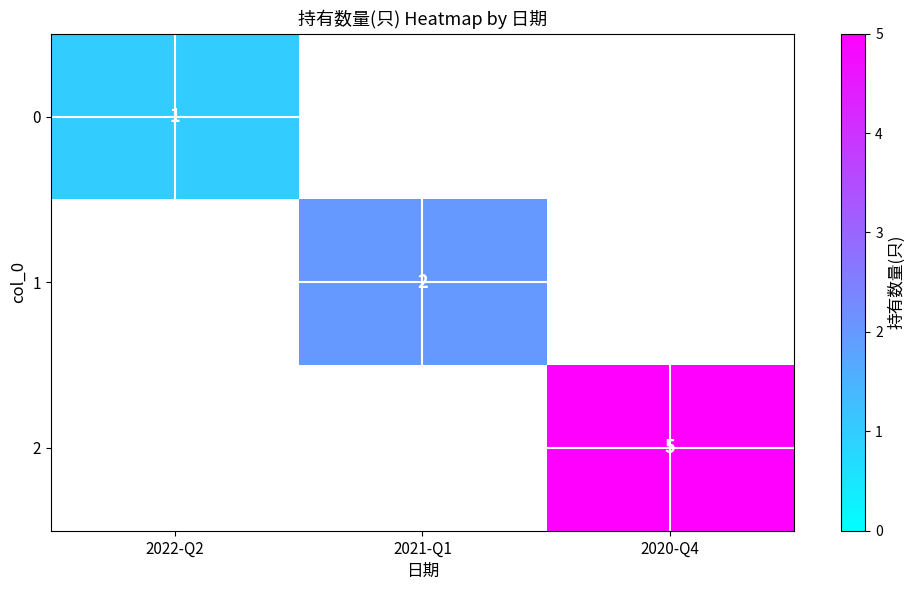

The 0 series shows 1 at 2022-Q2. True or false?

True